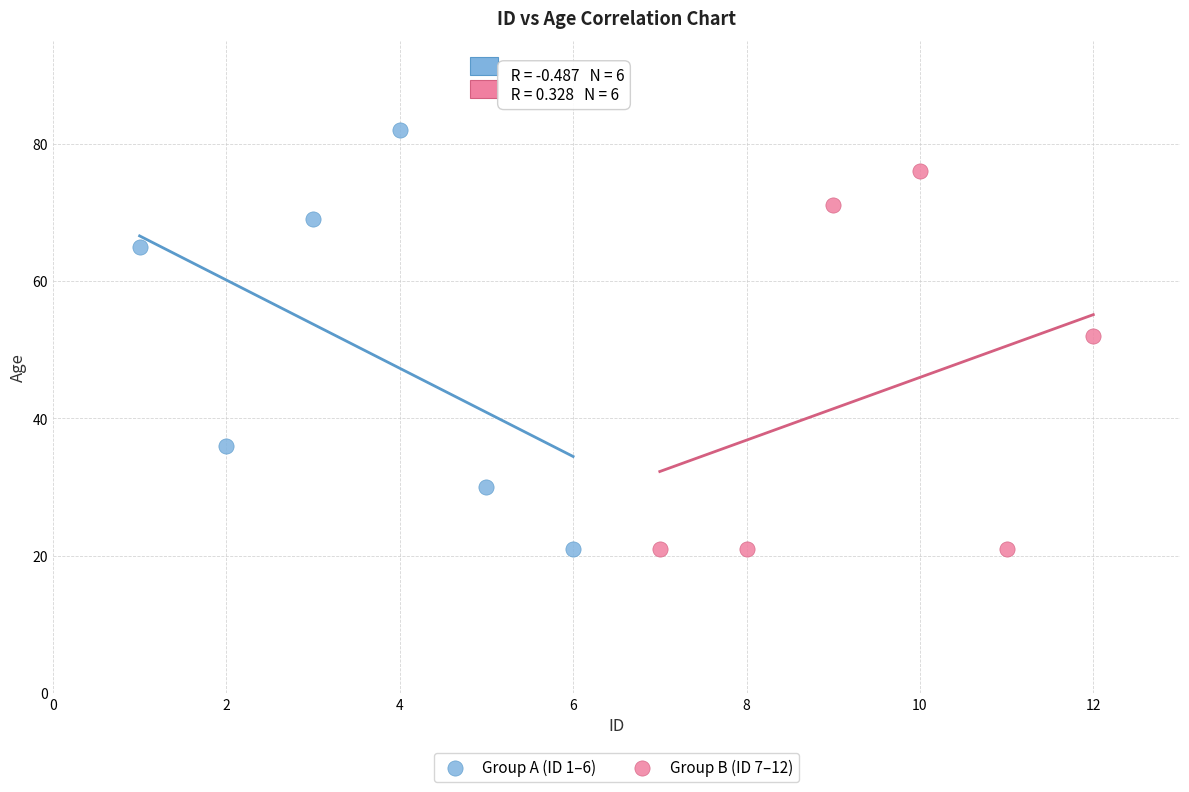

Which series reaches the maximum Y coordinate?

Group A (ID 1–6)